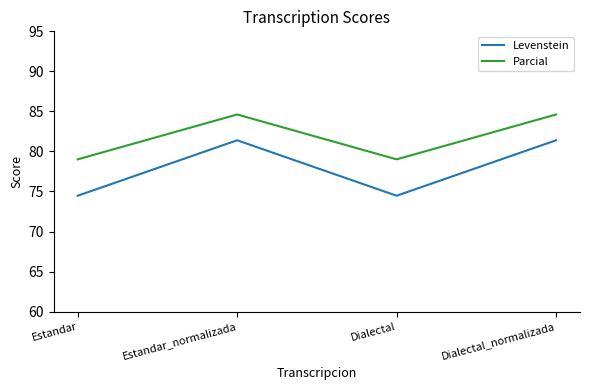

What is the total value across all series at Dialectal_normalizada?

166.0